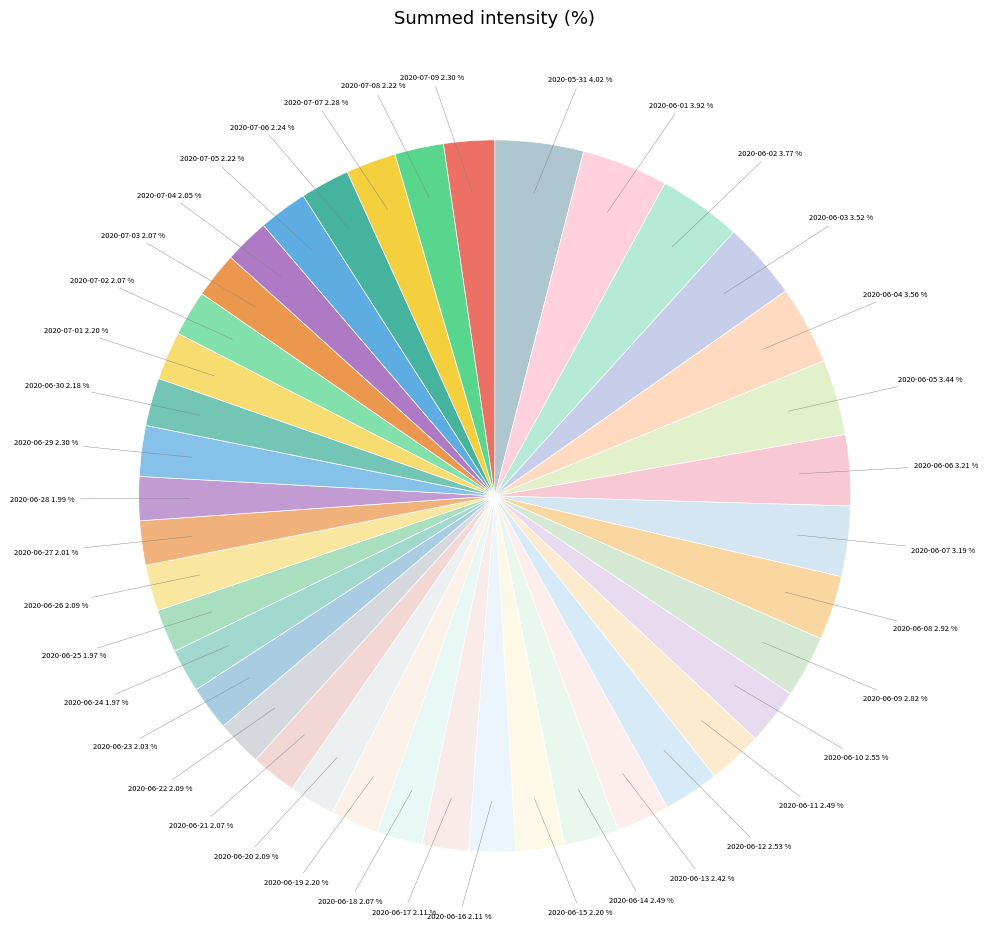

Which has a higher value, 2020-06-08 or 2020-07-08?

2020-06-08